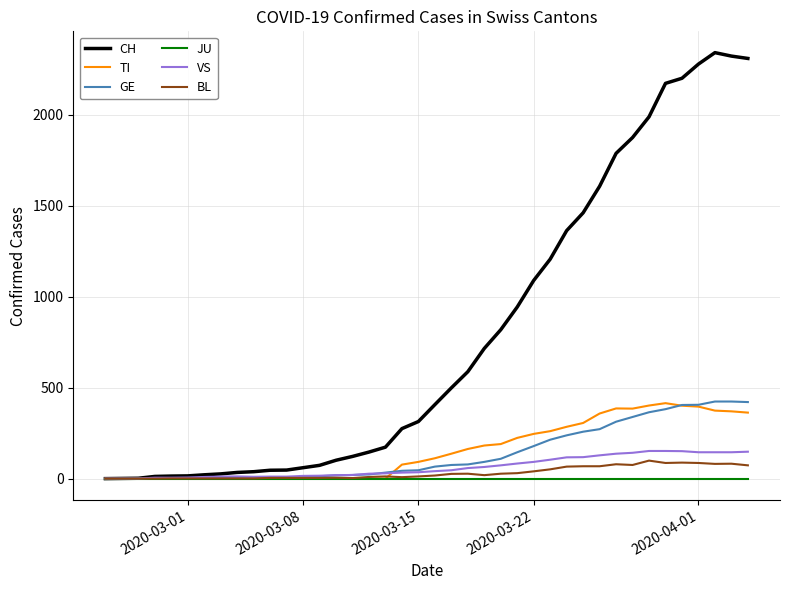

What is the greatest value displayed?

2343